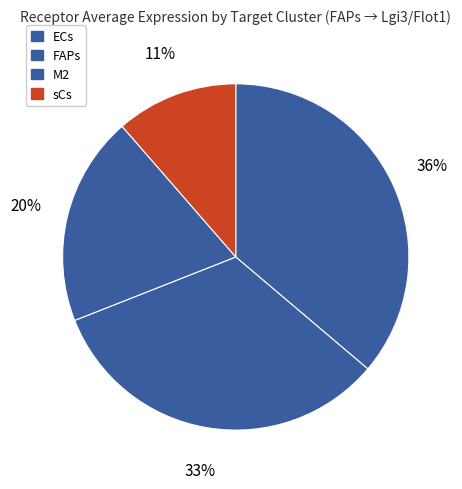

How many segments does this pie chart have?

4